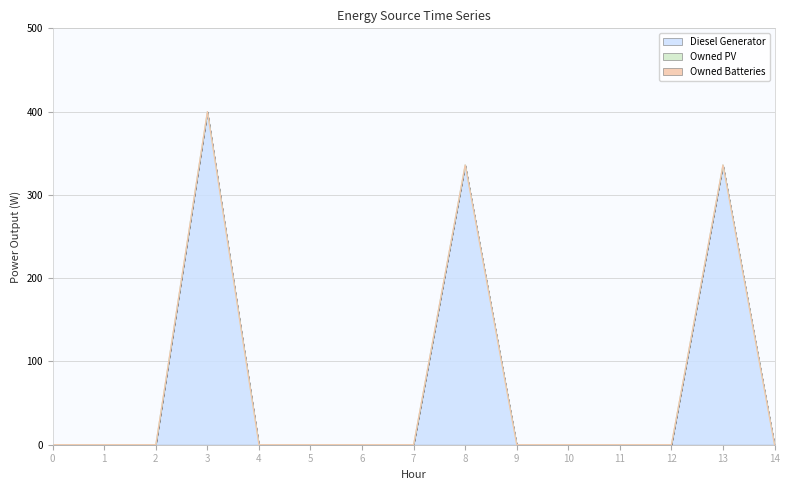

Which label corresponds to the largest value in the chart?

3